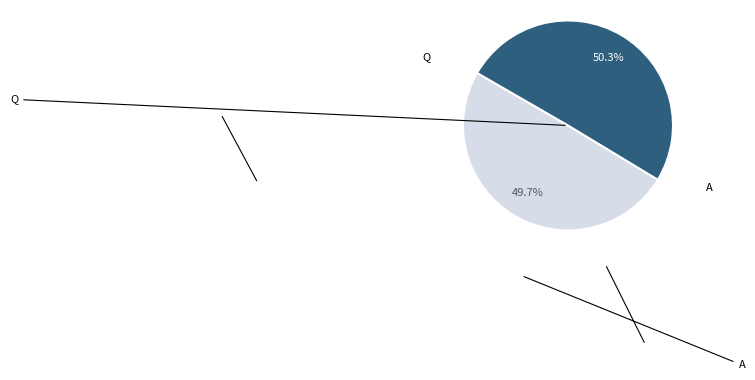

How many slices are in this pie chart?

2